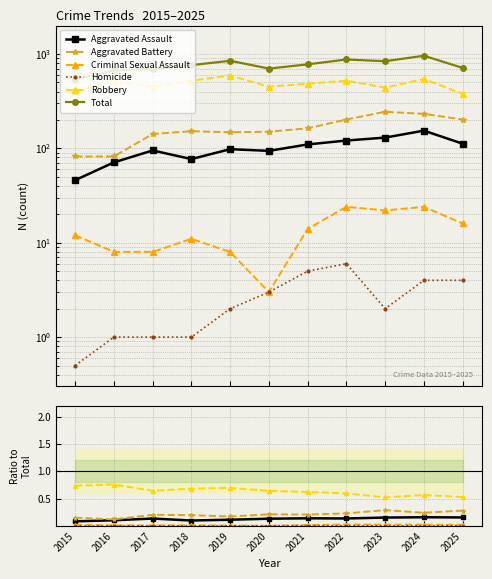

True or false: Aggravated Assault and Aggravated Battery intersect in this chart.

False